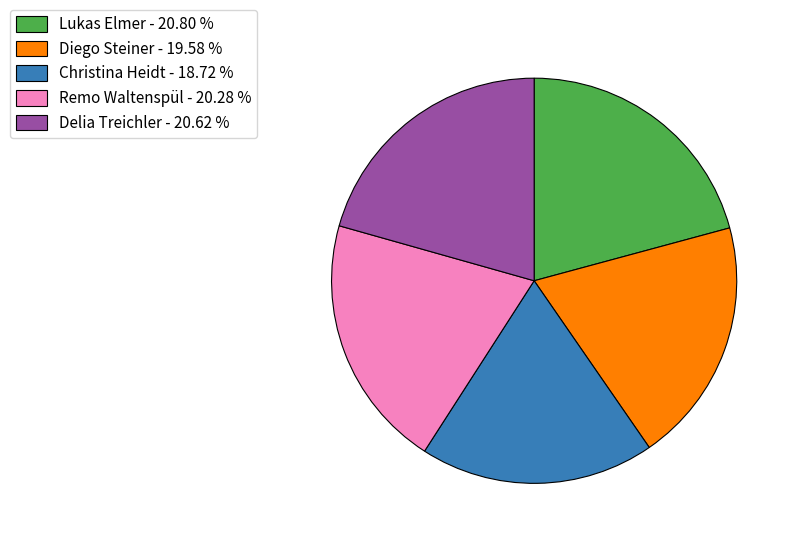

Combined, do Lukas Elmer and Diego Steiner account for over 50%?

No